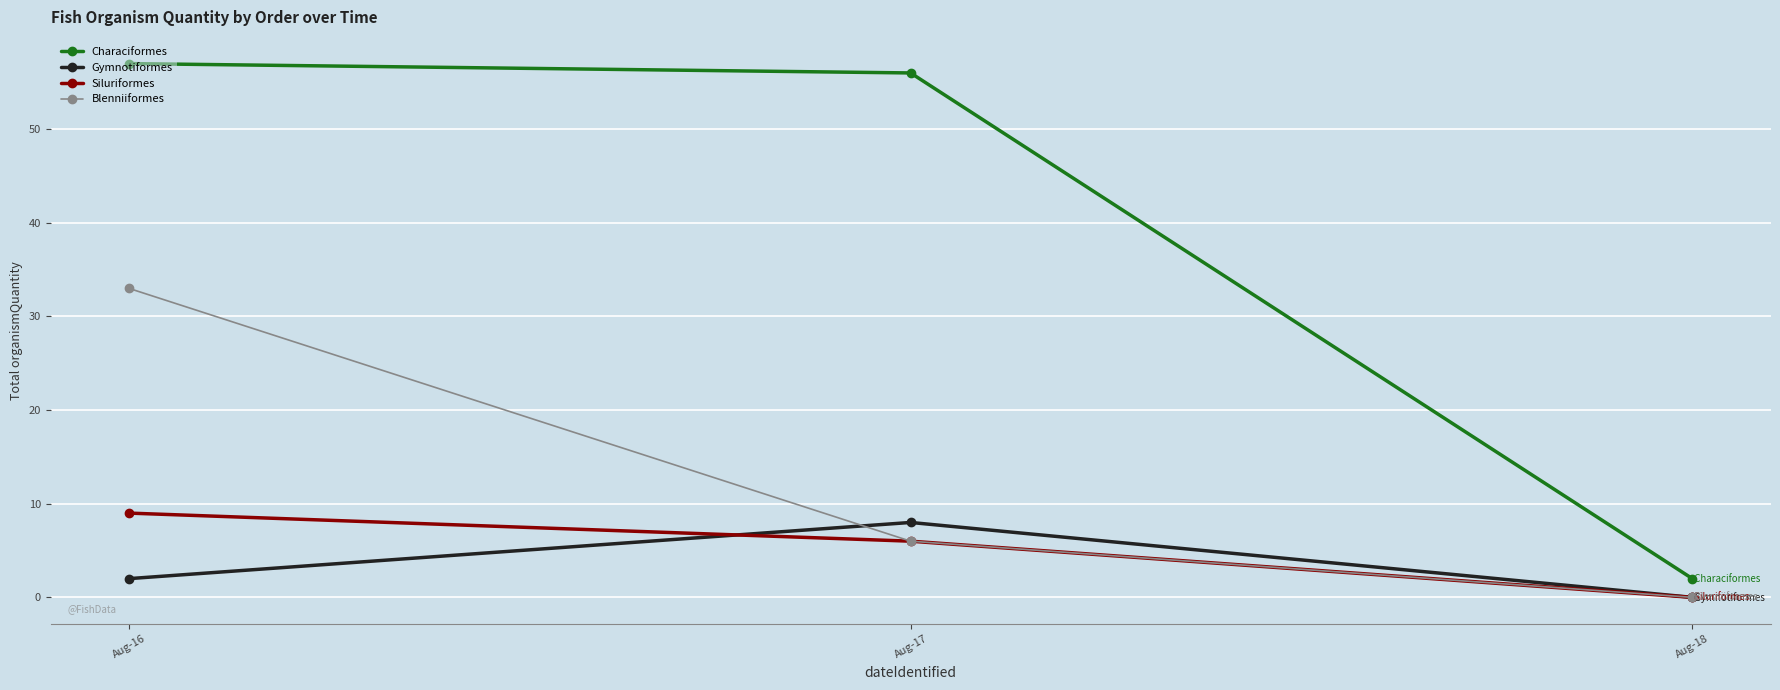

At how many categories does at least one series exceed 31?

2